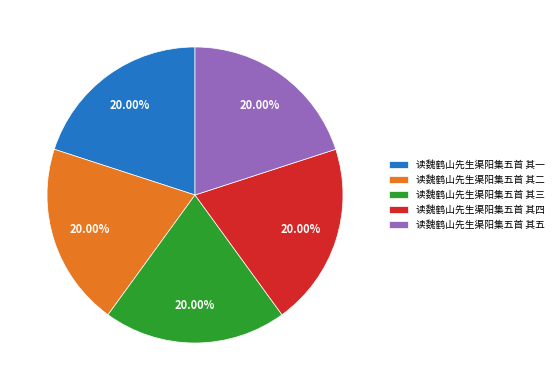

The 读魏鹤山先生渠阳集五首 其五 slice represents 33% of the pie. True or false?

False